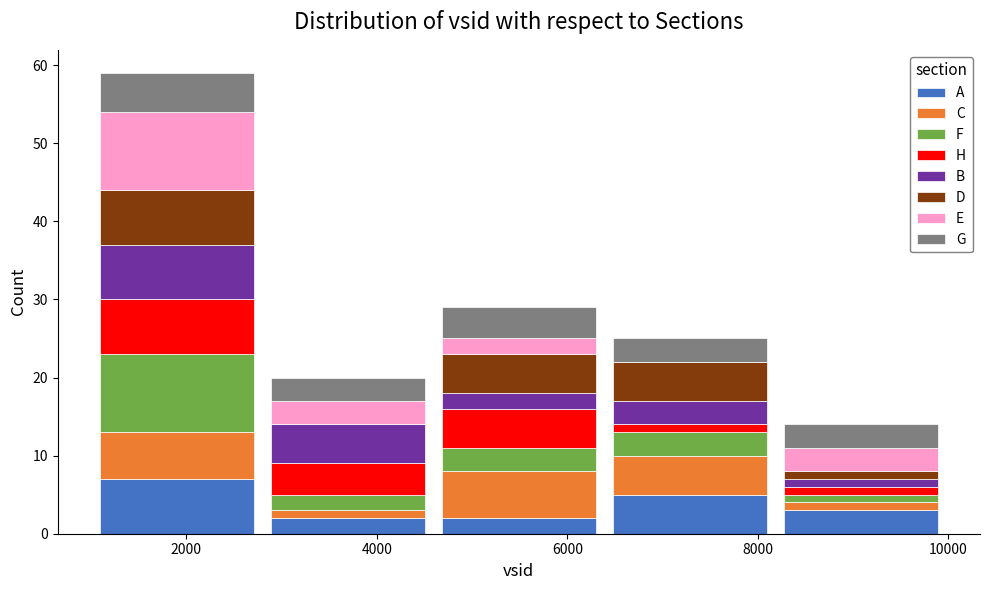

Which range on the x-axis has the tallest stacked bar (by total height)?

1000 to 2800